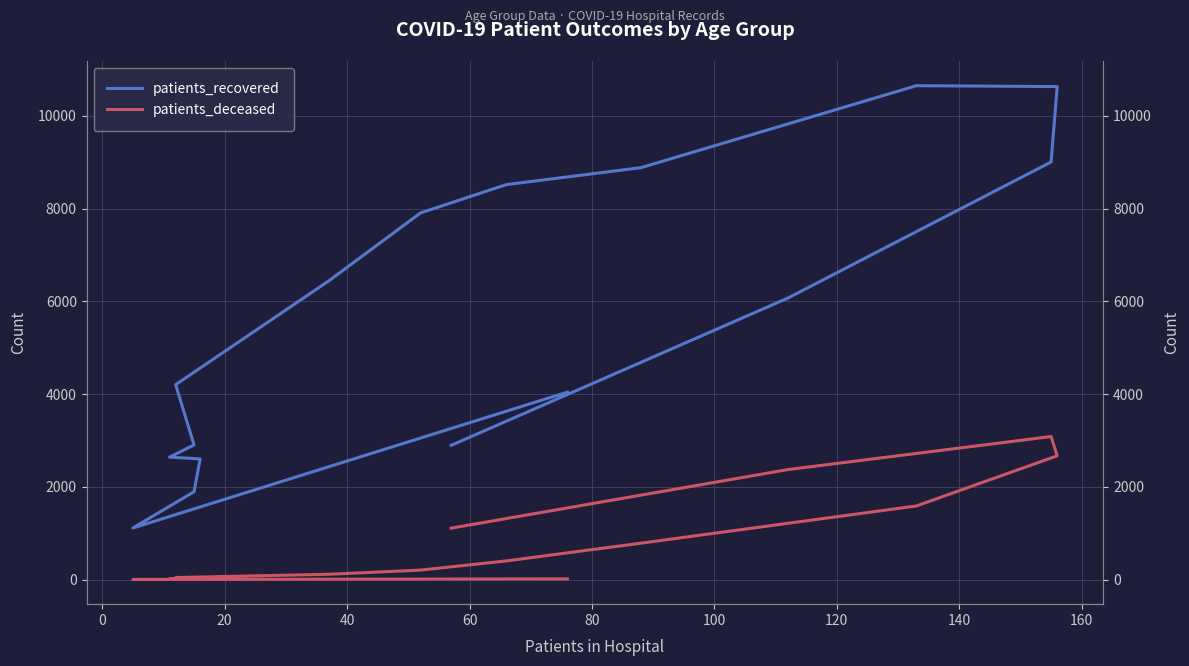

How many lines are shown in the chart?

2